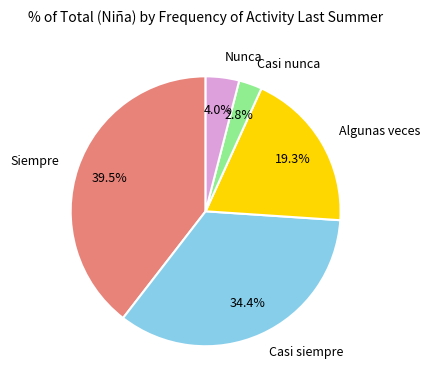

Count the number of slices in the pie.

5